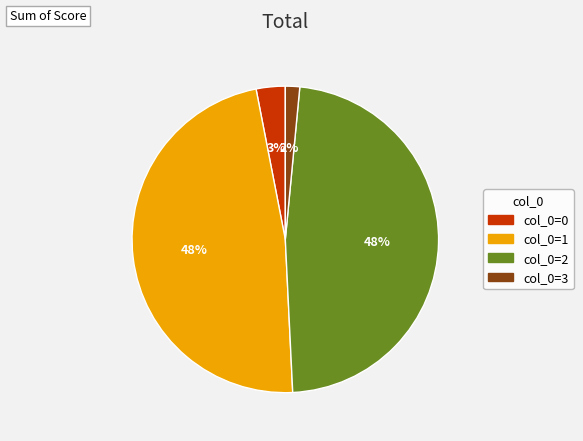

To the nearest percent, what is the difference between the largest and smallest slice percentages?

46%